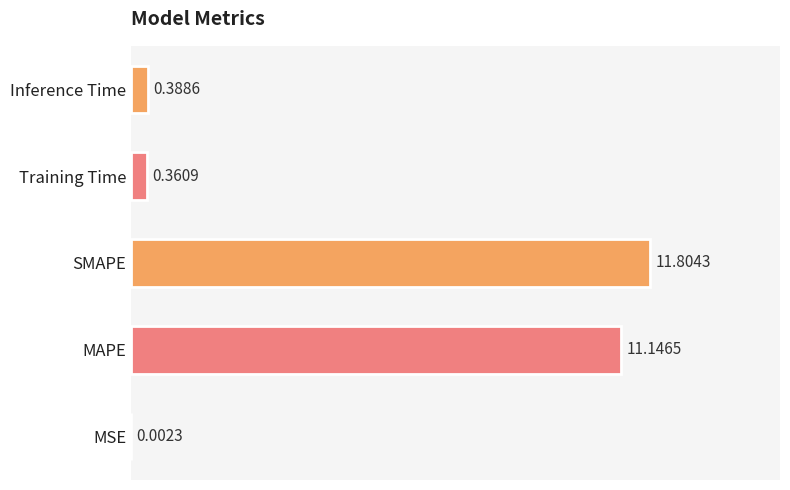

Which label corresponds to the largest value in the chart?

SMAPE